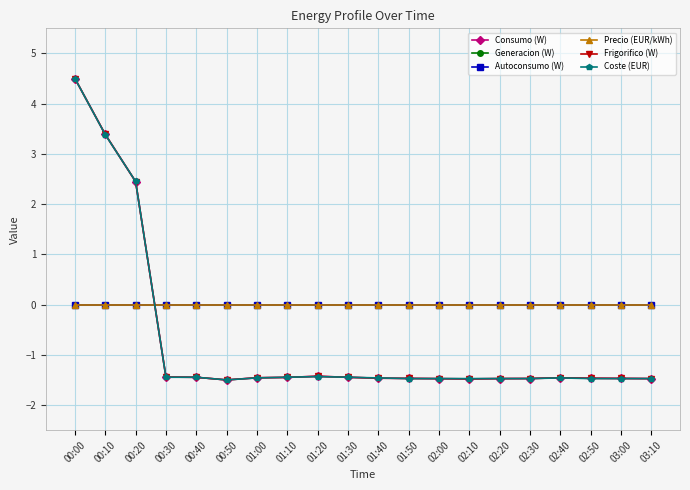

Does the chart have visible grid lines?

Yes